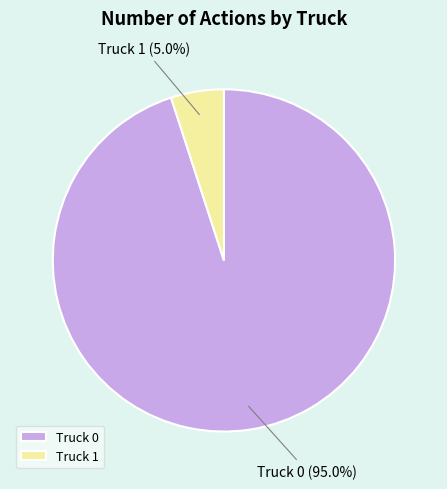

To the nearest percent, what portion does Truck 0 represent?

95%